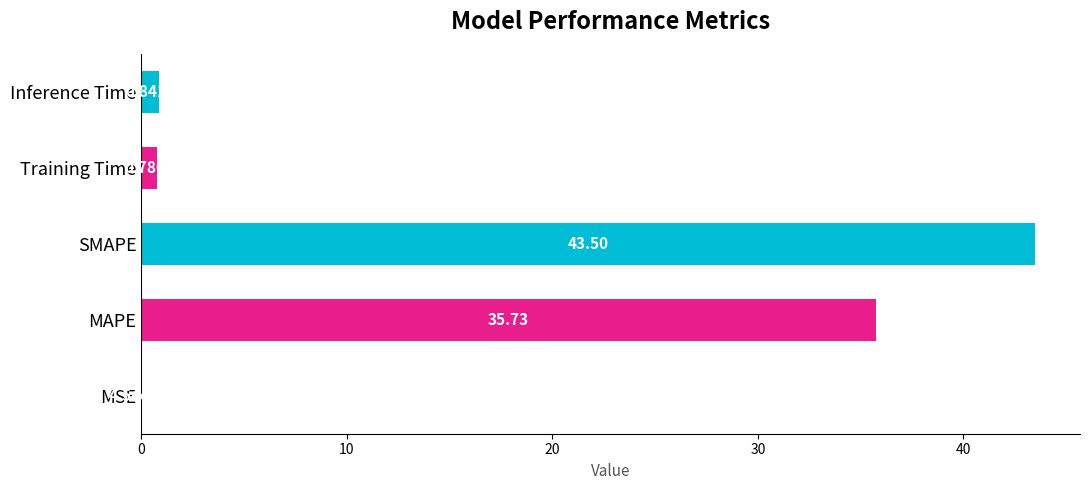

At which category does the chart reach its peak across all series?

SMAPE